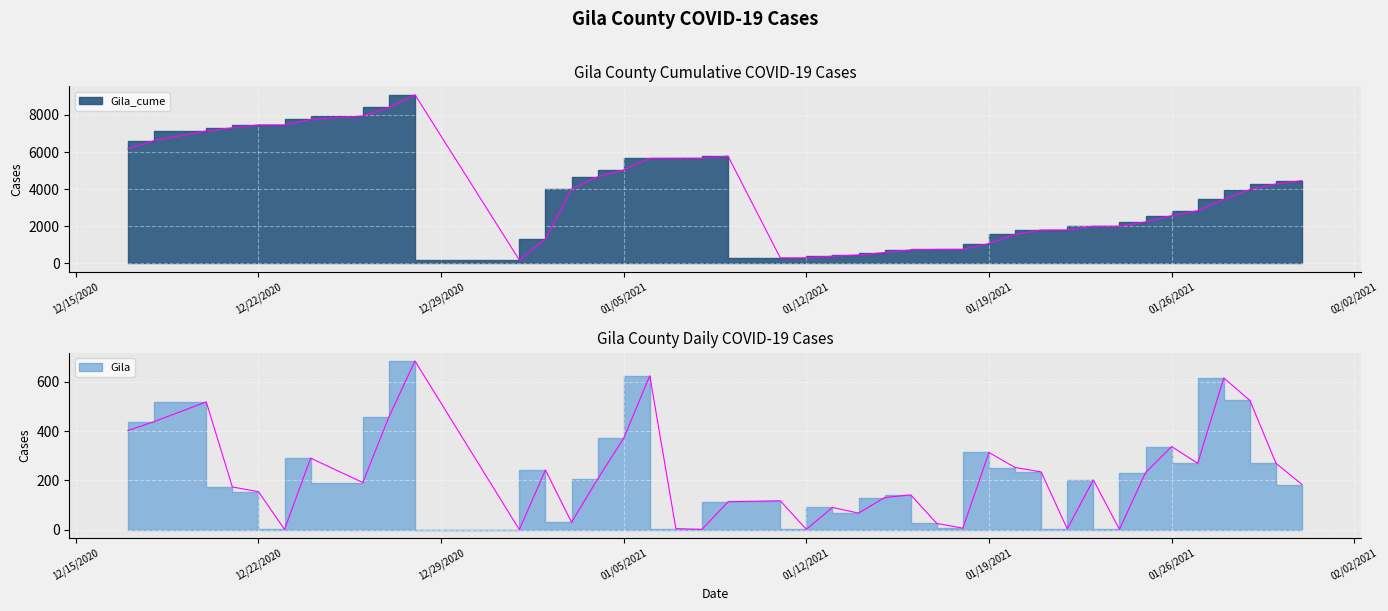

Rank the series by their maximum value, from highest to lowest.

Gila_cume, Gila